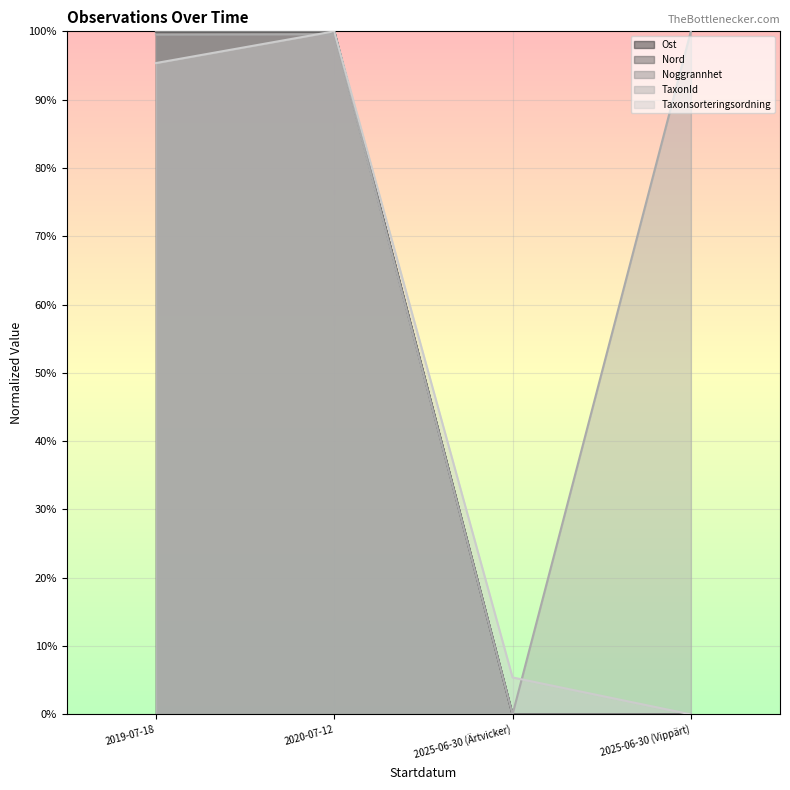

How many lines are shown in the chart?

5